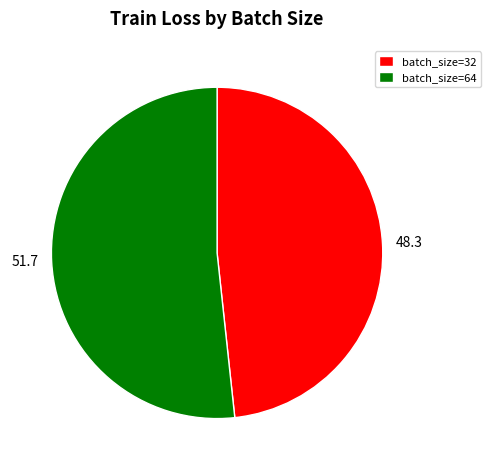

The 48.3 slice represents 48% of the pie. True or false?

True